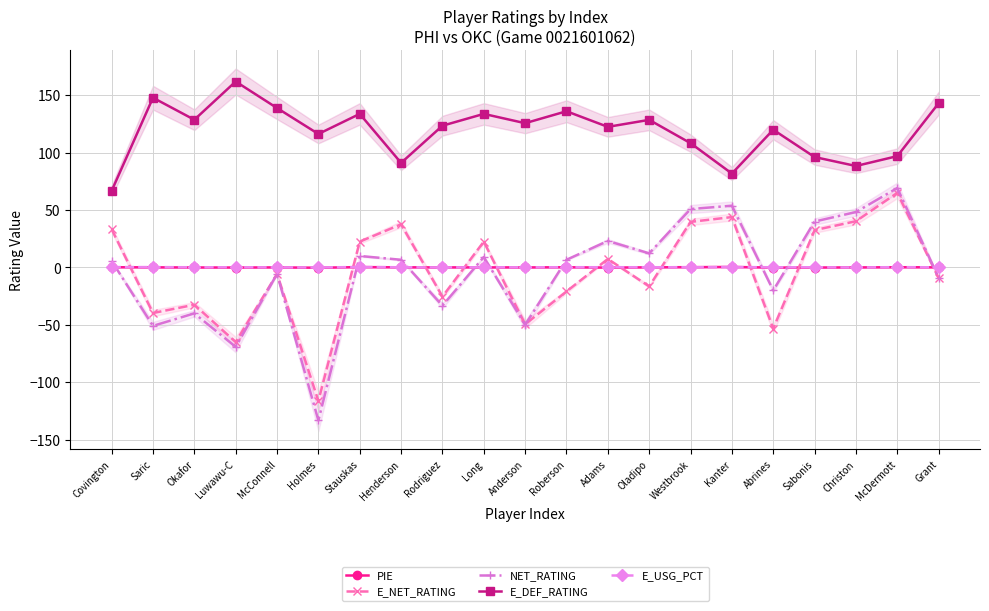

What is the minimum value for PIE?

-0.2